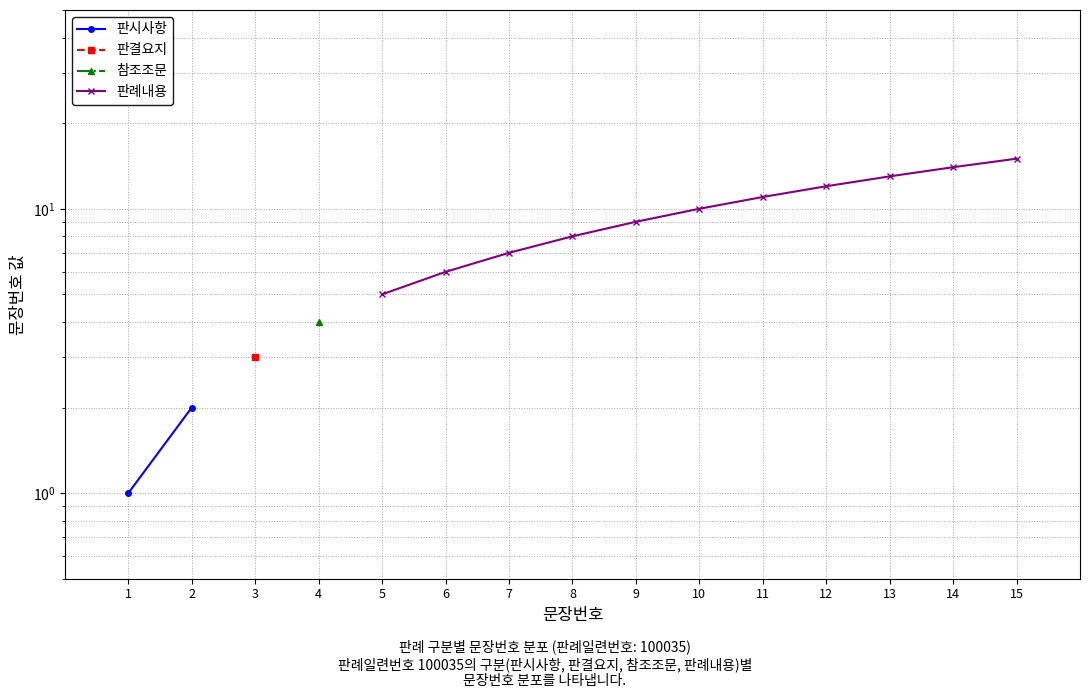

True or false: 참조조문 and 판결요지 cross at least once.

False